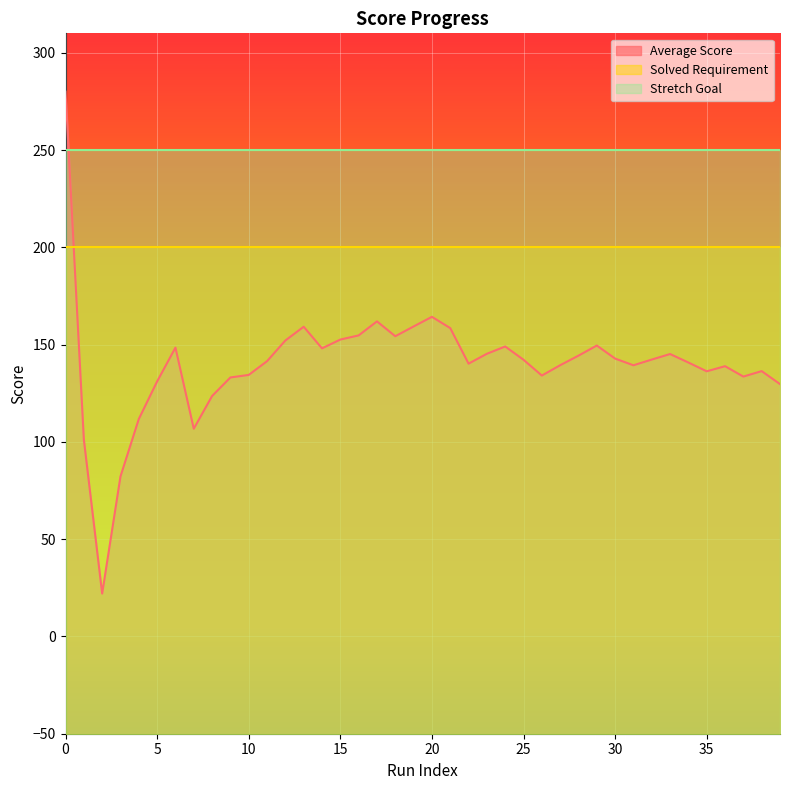

Which series has the widest spread of values?

Average Score